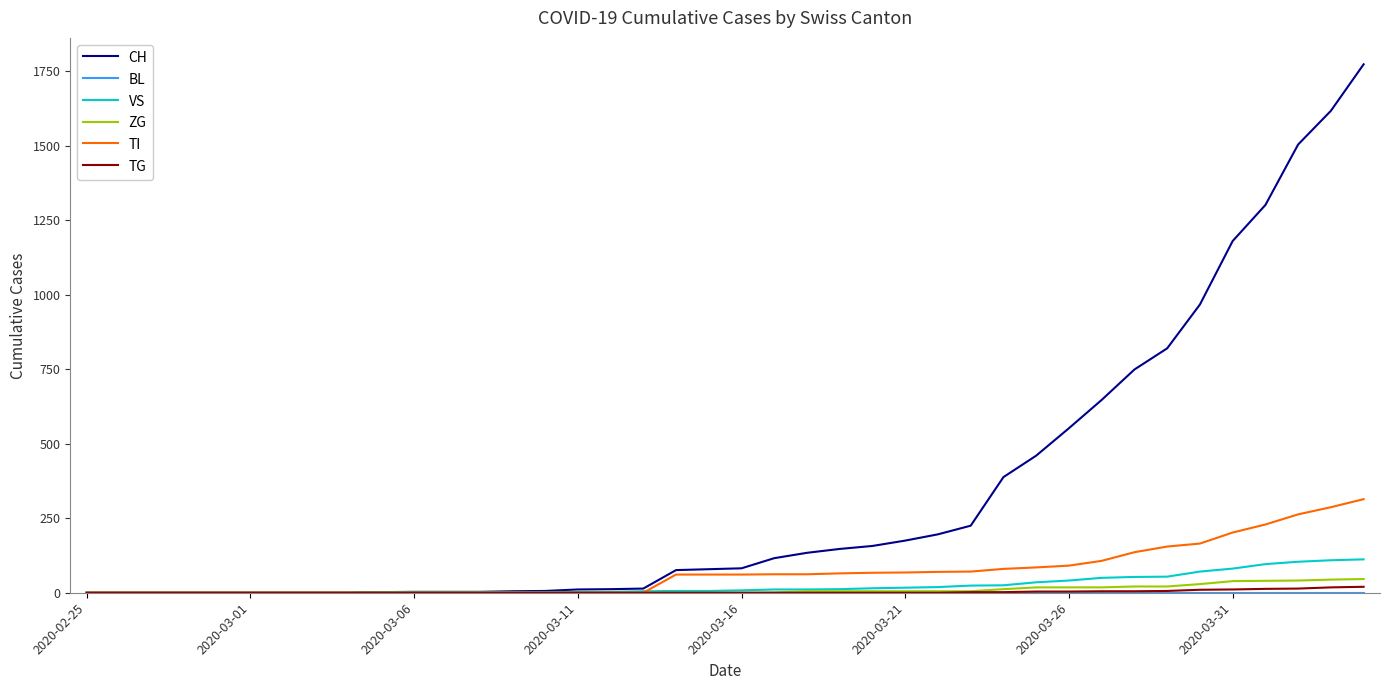

Which series has the largest total across all categories?

CH